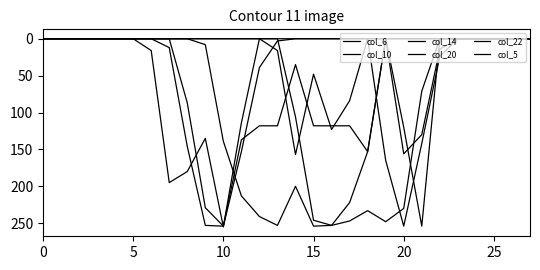

Does the chart have visible grid lines?

No